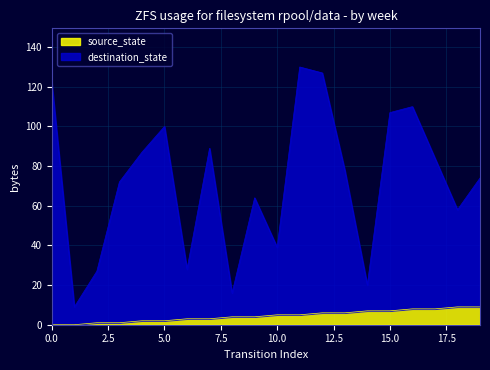

Between 7 and 12, which series saw the biggest shift?

destination_state